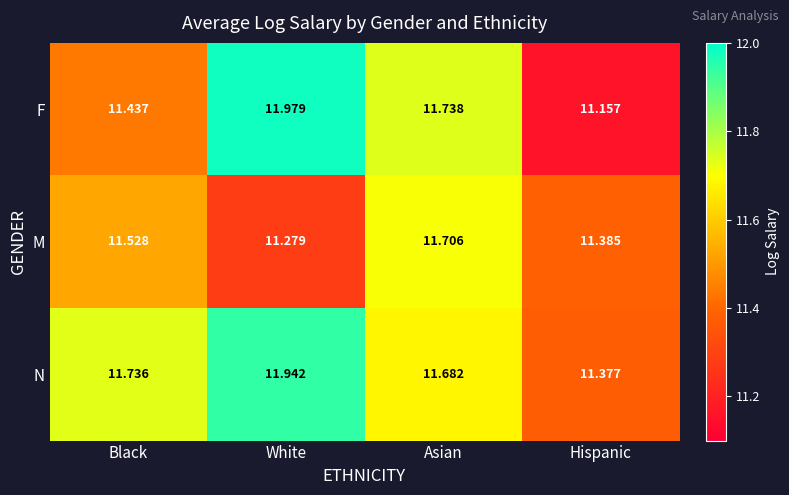

Which category has the lowest value across all series?

Hispanic